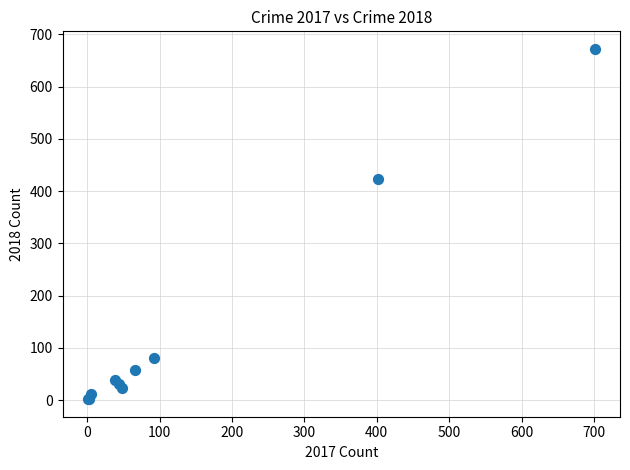

What Y value in the scatter plot is closest to 337?

423